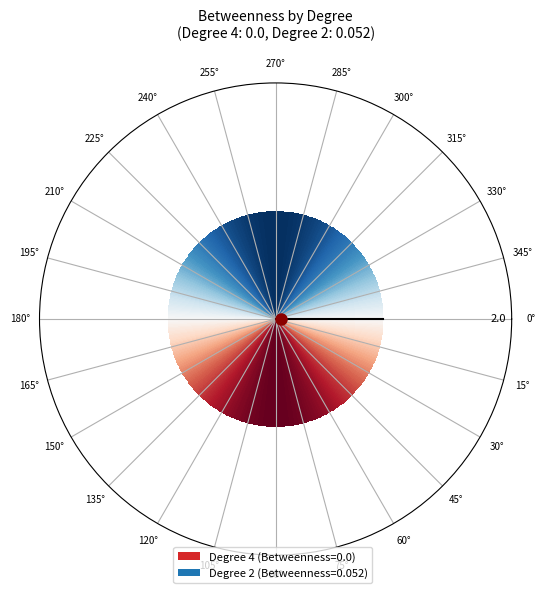

Does 4 represent more than half of the total?

No